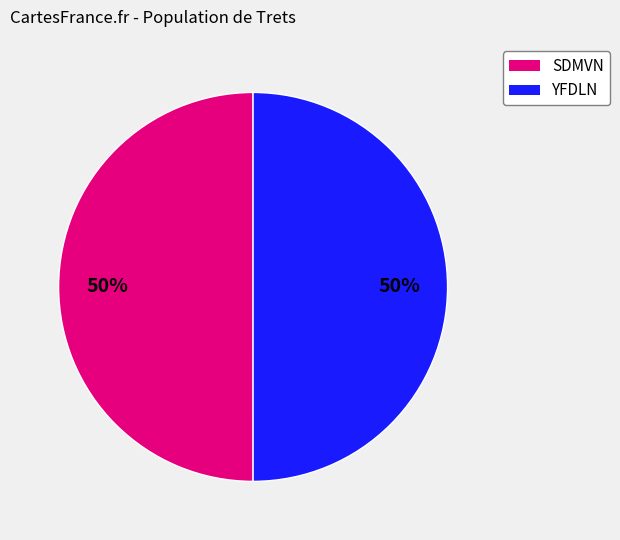

To the nearest percent, what is the average slice percentage?

50%